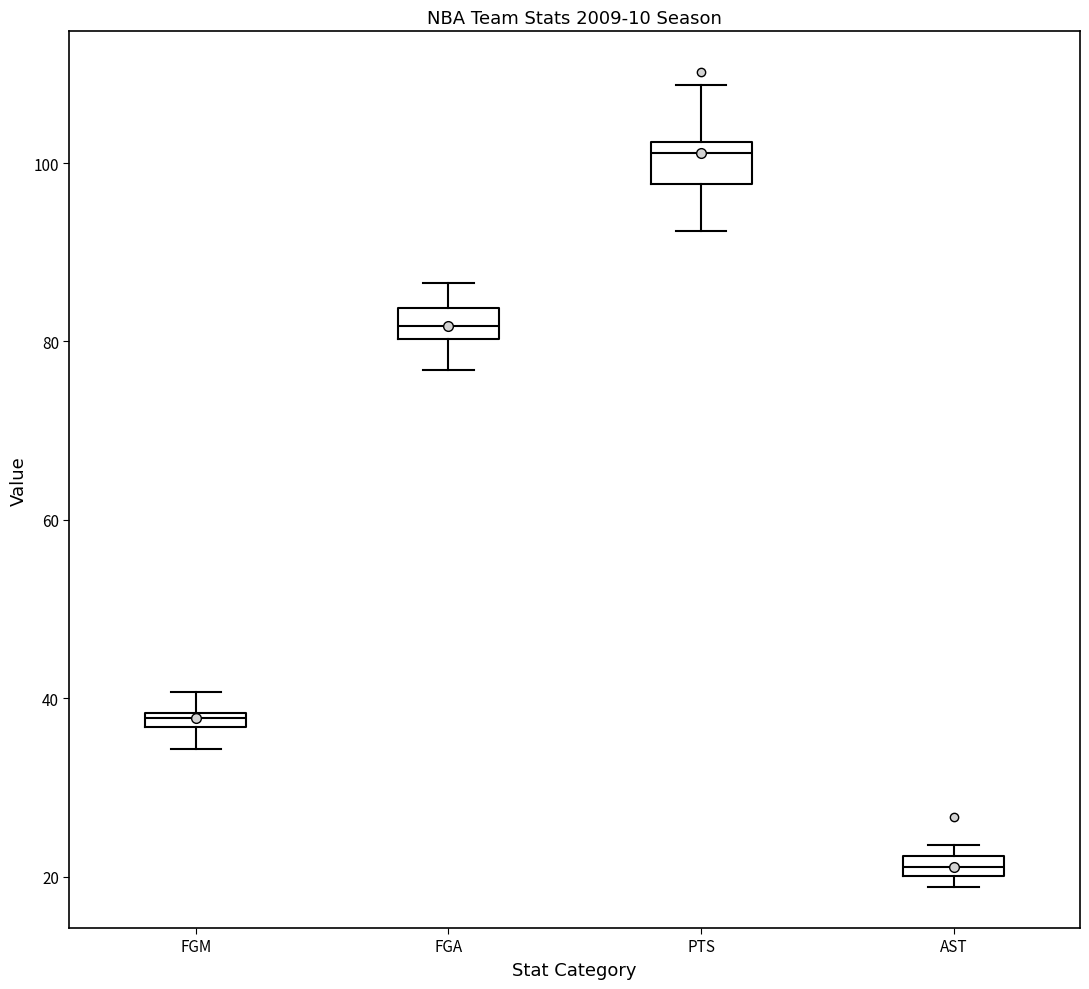

Which box has the lowest median line?

AST